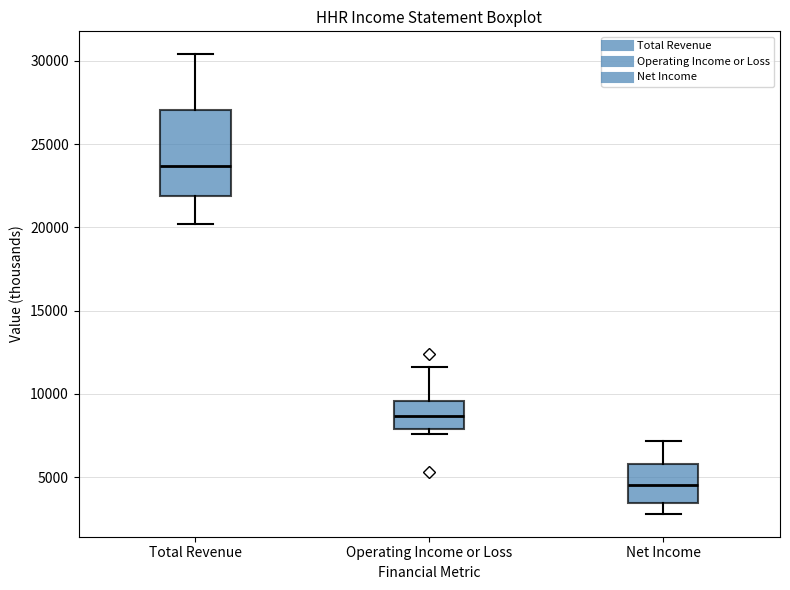

Which box has the lowest median line?

Net Income